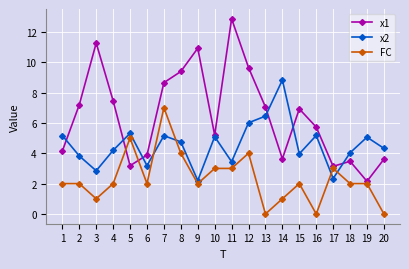

At which category does x2 reach its first local valley?

3